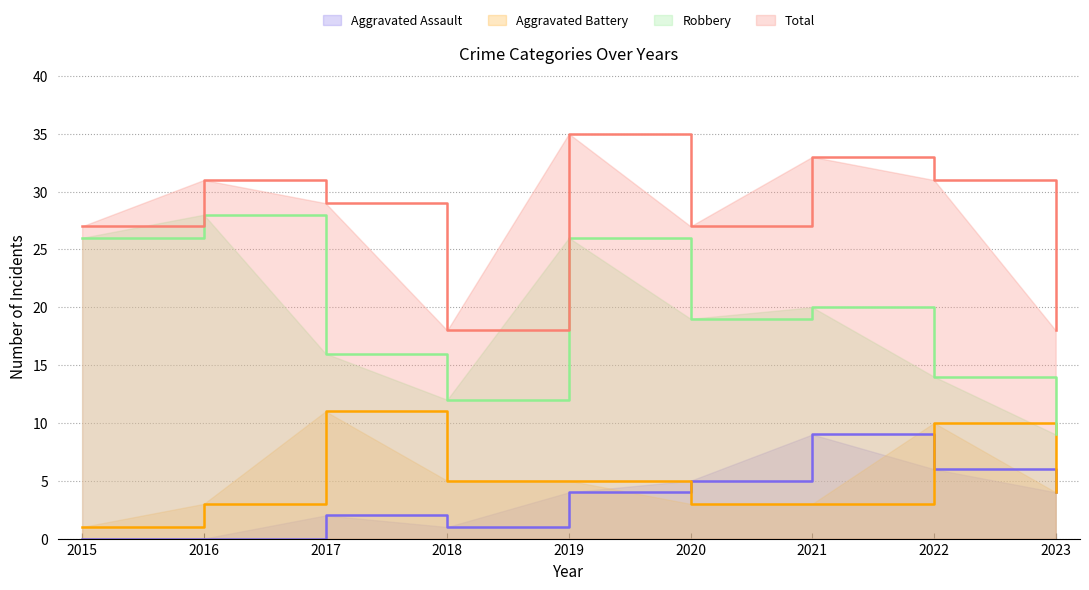

Reading right to left, list all the values displayed in this chart.

Aggravated Assault: 2023=4	2022=6	2021=9	2020=5	2019=4	2018=1	2017=2	2016=0	2015=0
Aggravated Battery: 2023=4	2022=10	2021=3	2020=3	2019=5	2018=5	2017=11	2016=3	2015=1
Robbery: 2023=9	2022=14	2021=20	2020=19	2019=26	2018=12	2017=16	2016=28	2015=26
Total: 2023=18	2022=31	2021=33	2020=27	2019=35	2018=18	2017=29	2016=31	2015=27